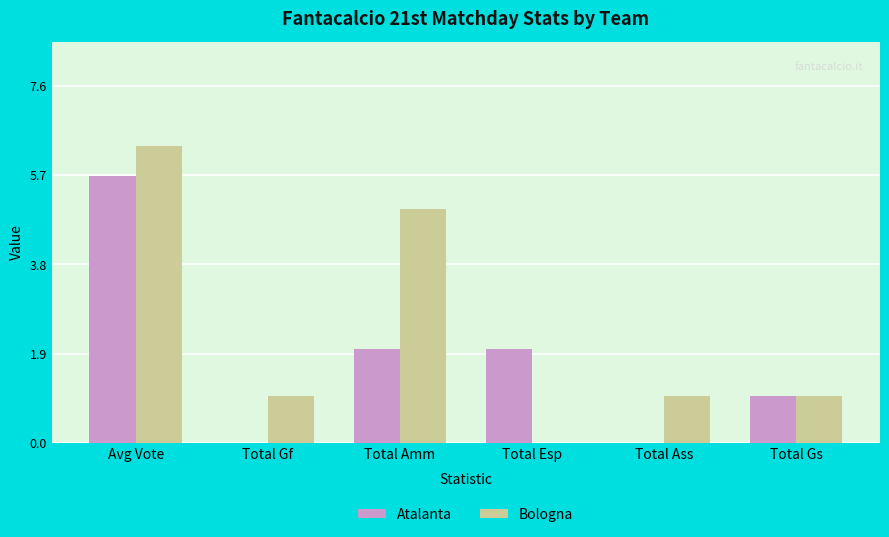

Which series changed the most between Avg Vote and Total Gf?

Atalanta